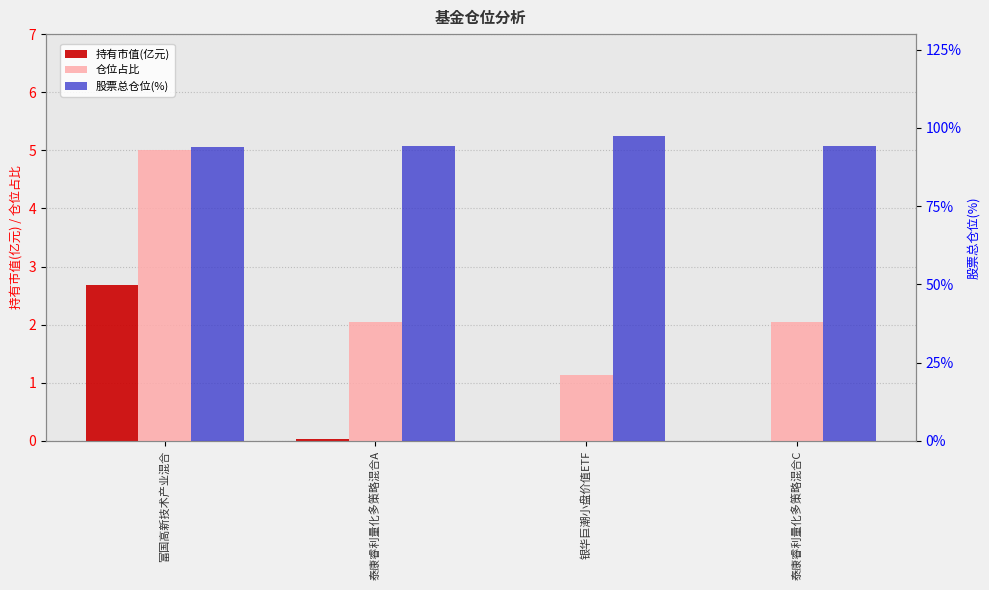

What is the maximum value shown in the chart?

97.4